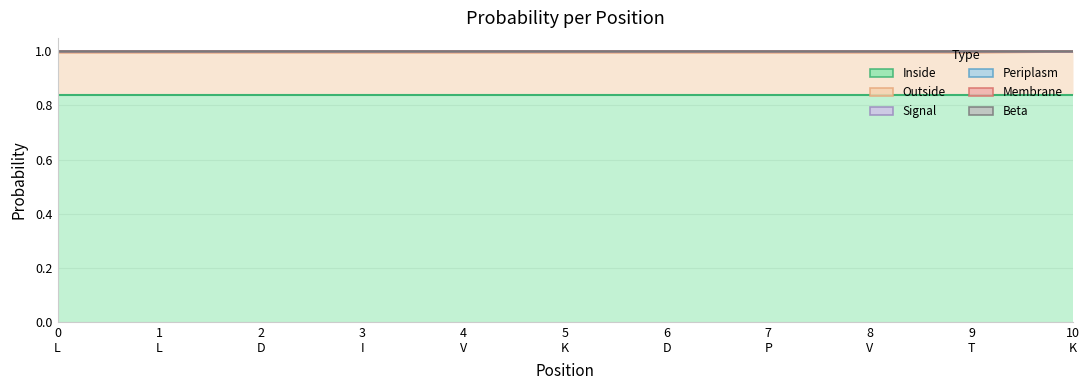

Which series changed the most between 2 and 10?

Periplasm